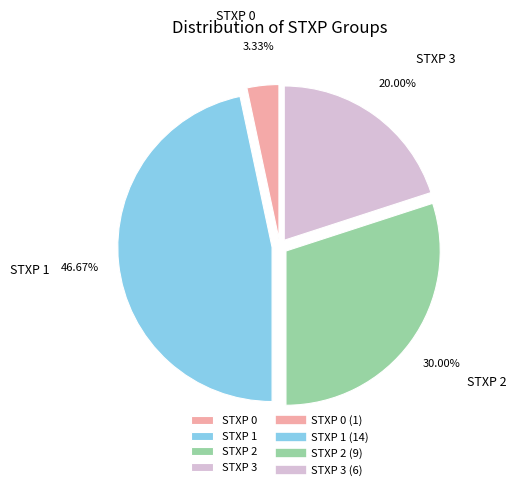

Does STXP 1 account for over 50% of the chart?

No